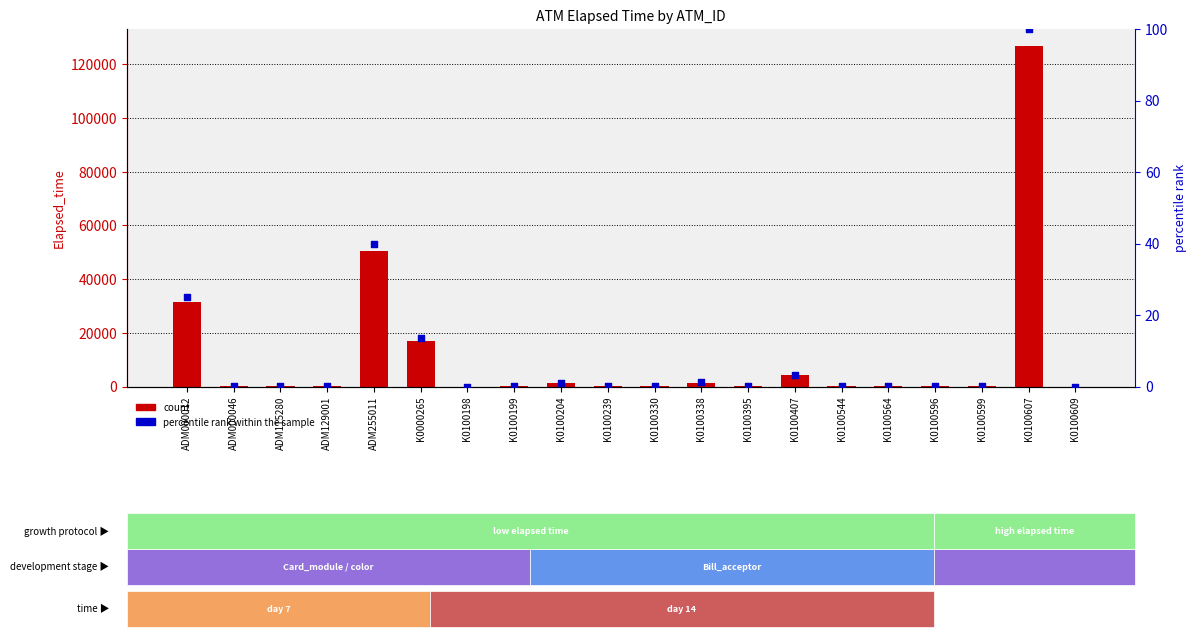

At how many categories does at least one series exceed 124025?

1